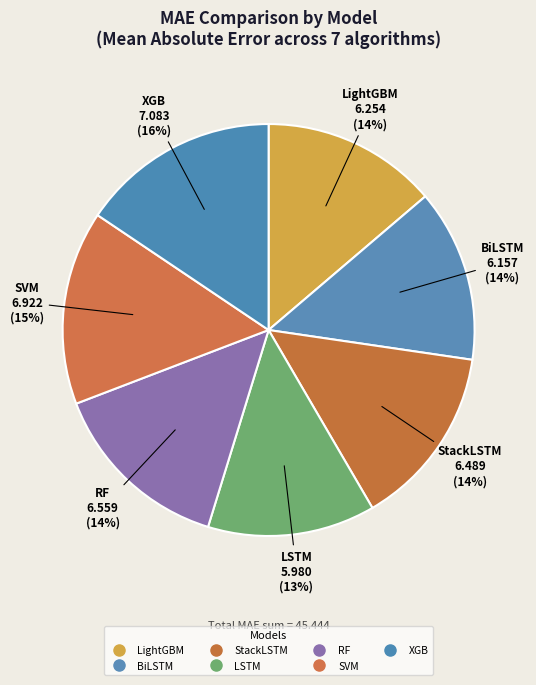

Is the sum of SVM and StackLSTM greater than half?

No